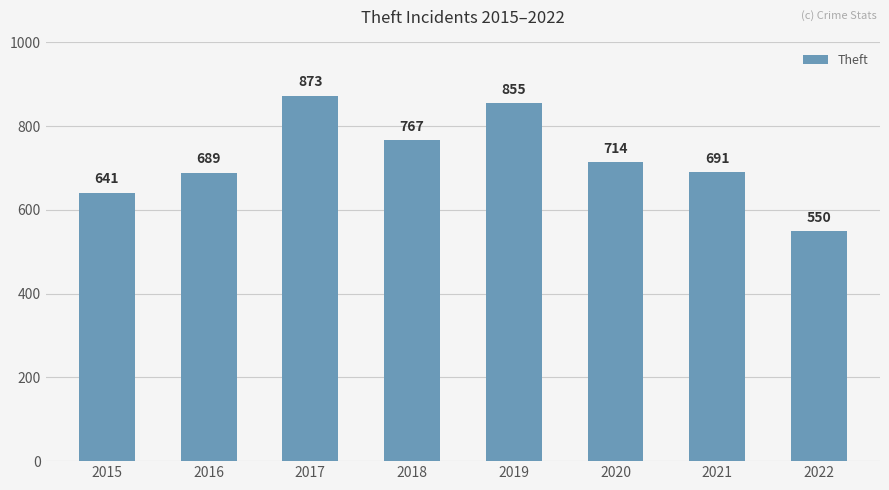

Reading left to right, transcribe all the data shown in this chart.

2015=641	2016=689	2017=873	2018=767	2019=855	2020=714	2021=691	2022=550